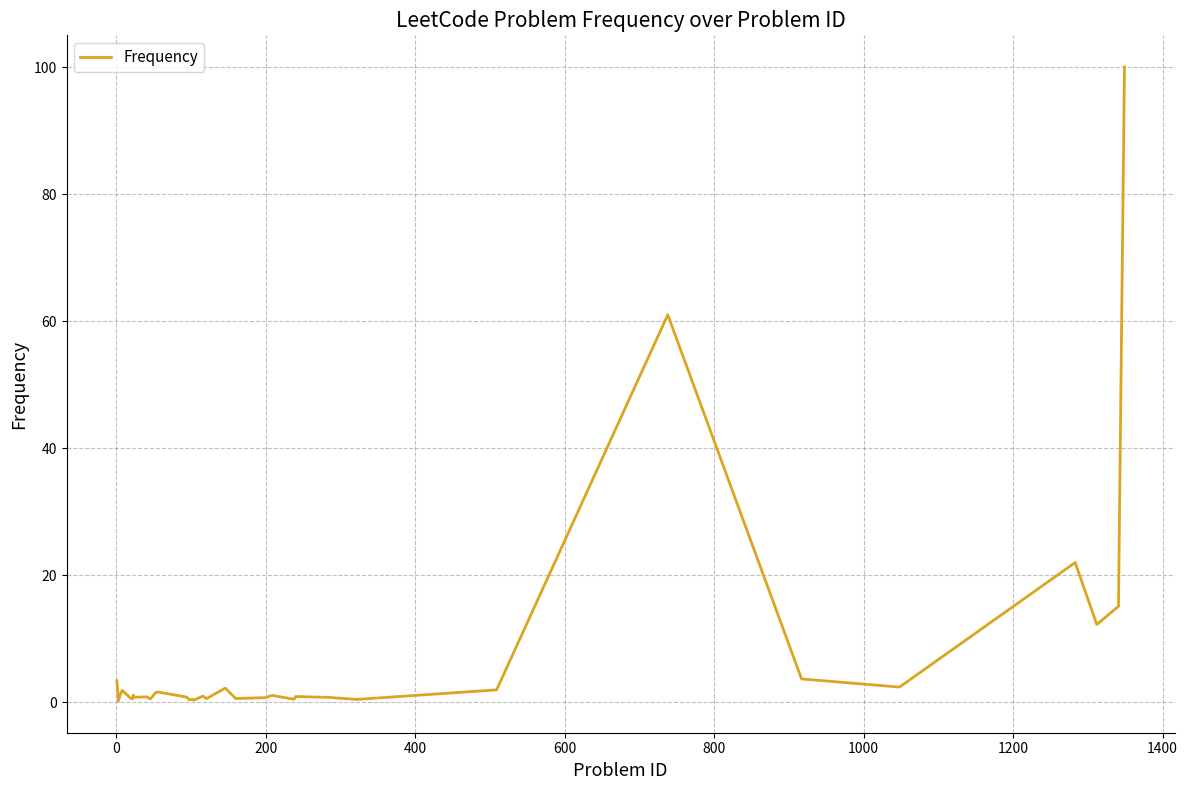

What is the difference between the maximum and minimum values?

99.8